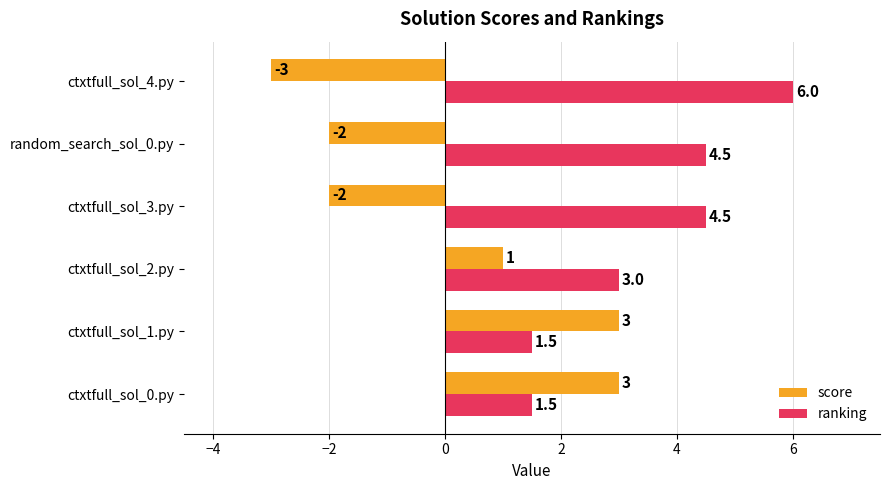

Which category has the highest value in the ranking series?

ctxtfull_sol_4.py